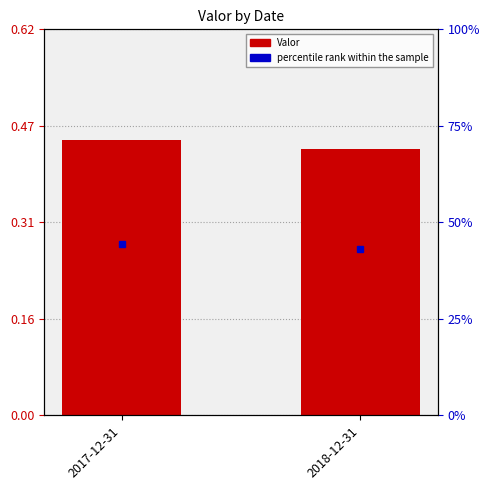

Which series has the widest spread of values?

Valor